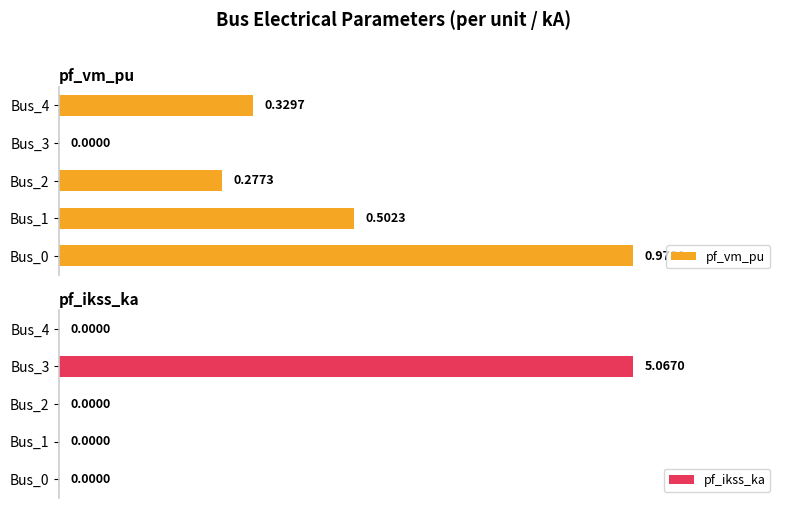

Which series has the largest total across all categories?

pf_ikss_ka